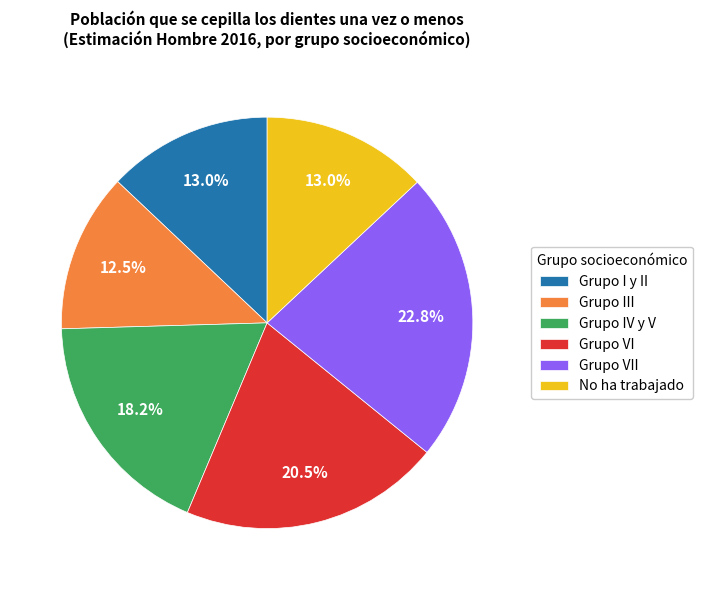

Which category has the biggest portion of the pie?

Grupo VII